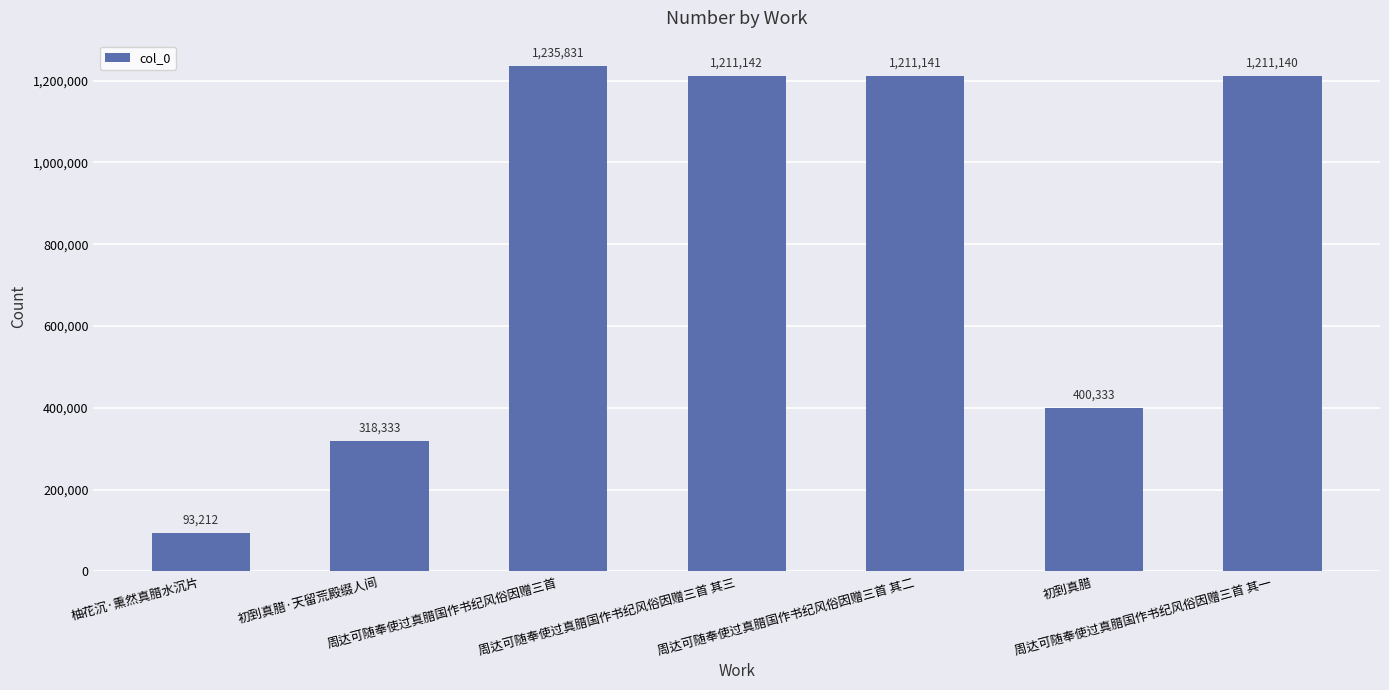

What is the difference between the values at 初到真腊 and 周达可随奉使过真腊国作书纪风俗因赠三首 其一?

810807